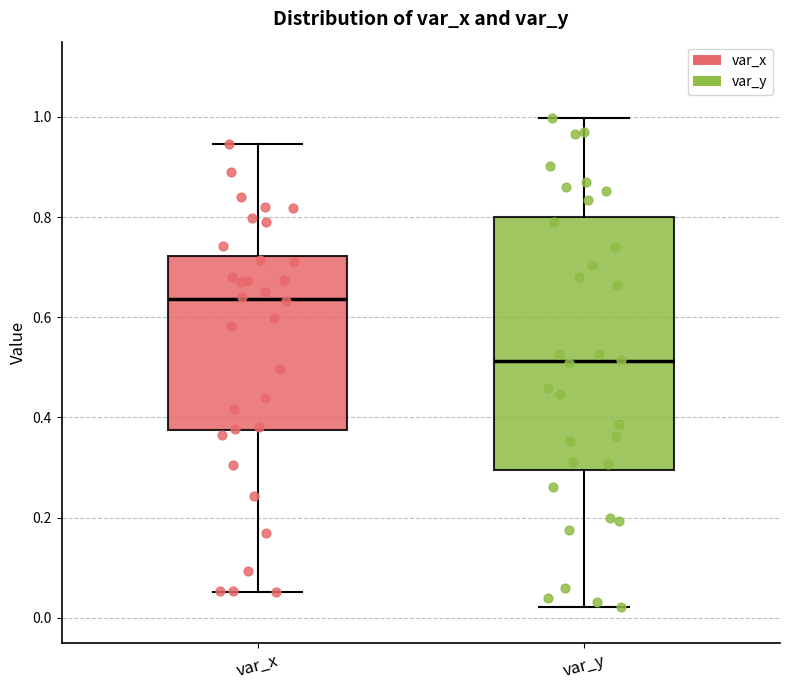

Reading left to right, transcribe this box plot: for each box, give where its median line is, the range the box spans, and where its two whiskers end, as read against the y-axis. The values are not printed on the chart, so give them approximately, as read against the axis.

var_x: median 0.64, box 0.38 to 0.72, whiskers 0.06 to 0.94
var_y: median 0.52, box 0.30 to 0.80, whiskers 0.02 to 1.00